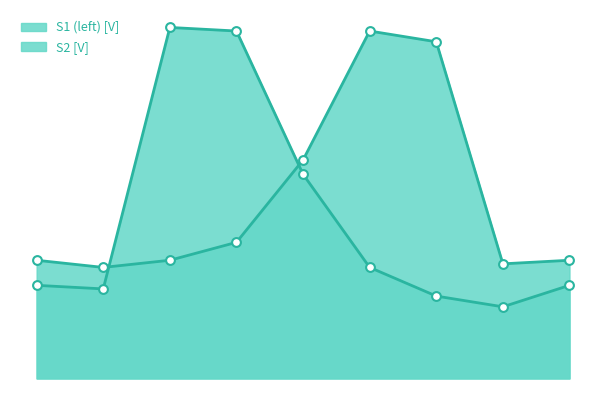

Which series has the largest total across all categories?

S1 (left) [V]